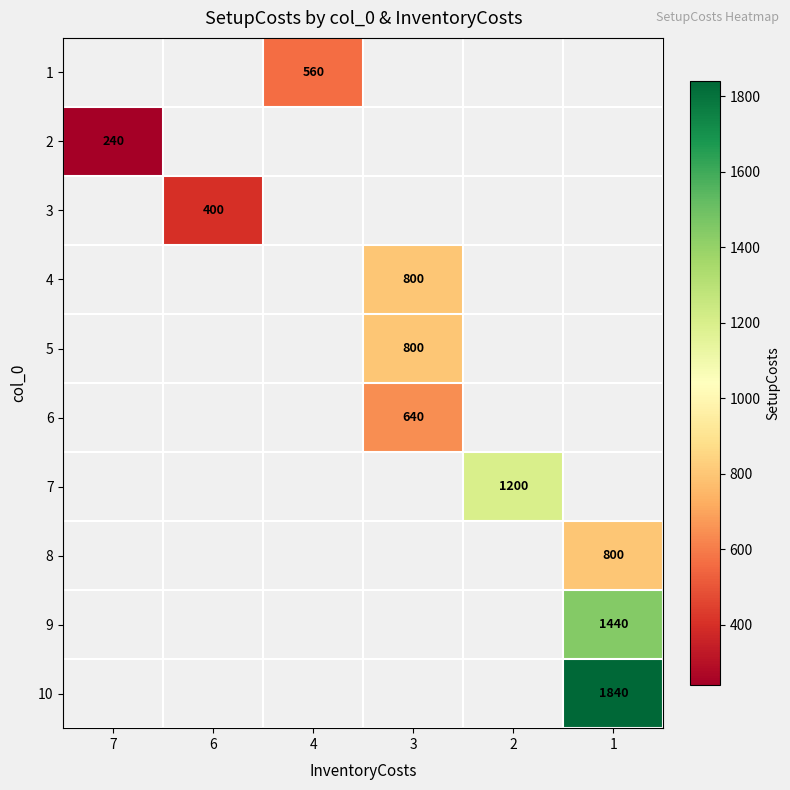

Is the value of row_4 at 6 greater than the value of row_3 at 4?

No